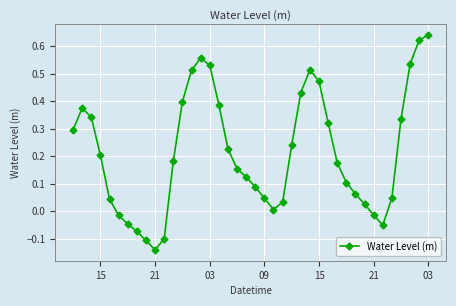

How many points are lower than both their immediate neighbors (excluding endpoints)?

3